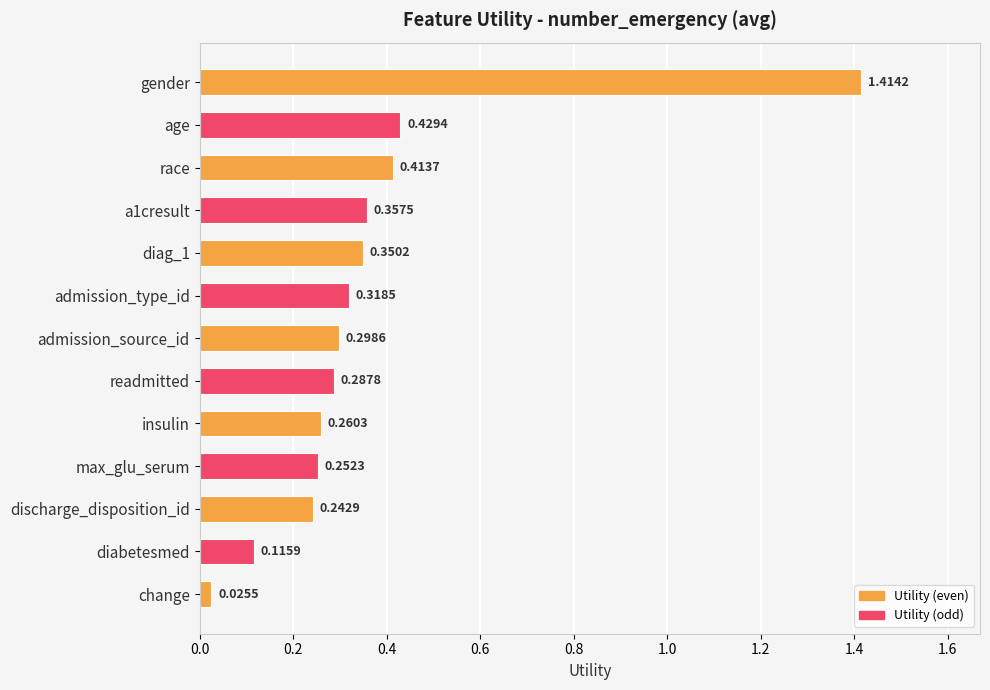

Rank the categories by value from highest to lowest.

gender, age, race, a1cresult, diag_1, admission_type_id, admission_source_id, readmitted, insulin, max_glu_serum, discharge_disposition_id, diabetesmed, change